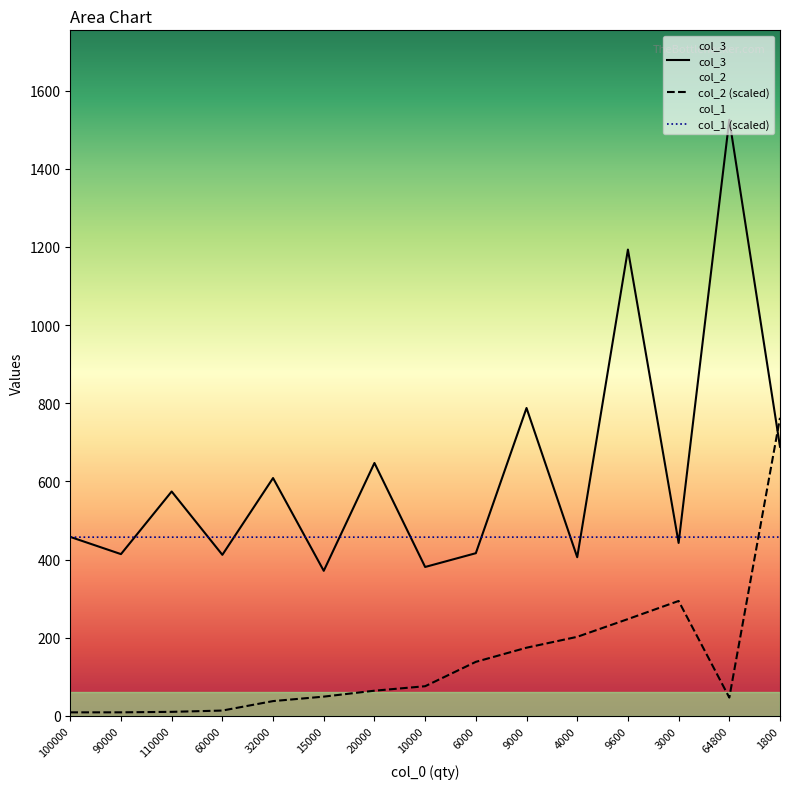

Which series has the largest total across all categories?

col_3